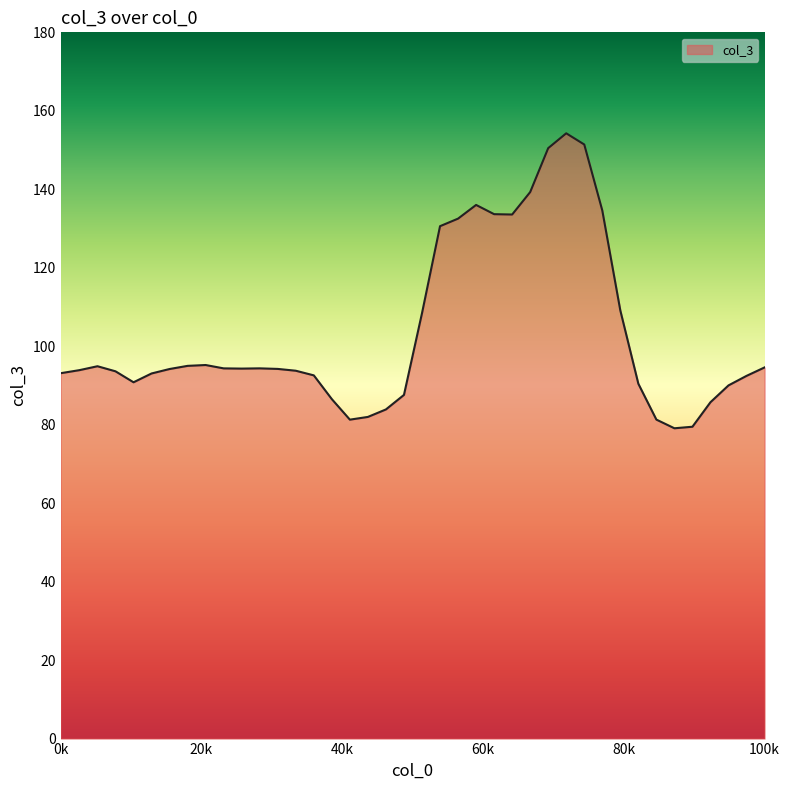

What is the minimum value shown in the chart?

79.1